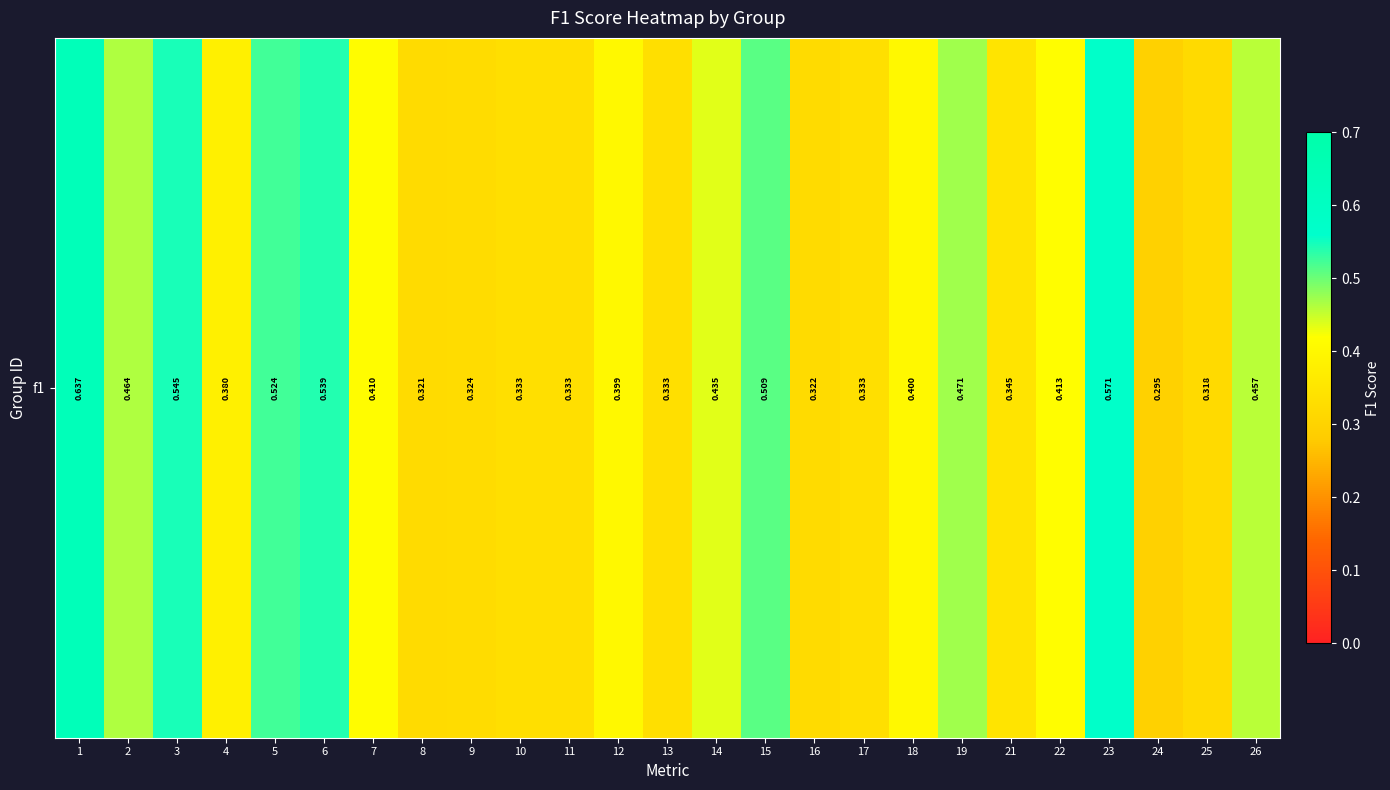

What is the change in value from 6 to 10?

-0.2